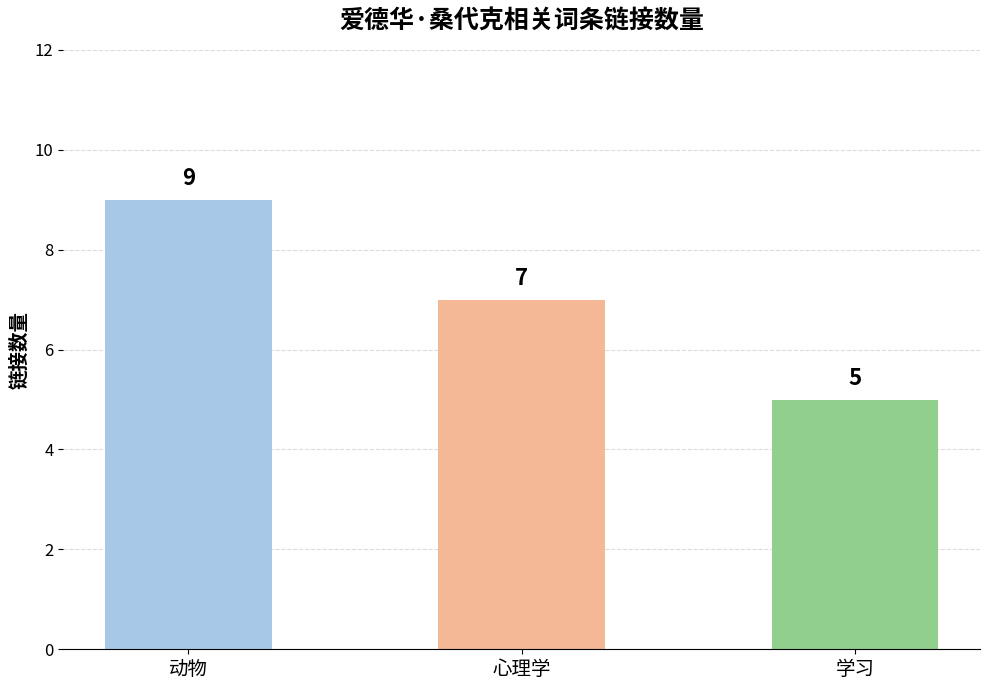

Between 学习 and 动物, which is larger?

动物